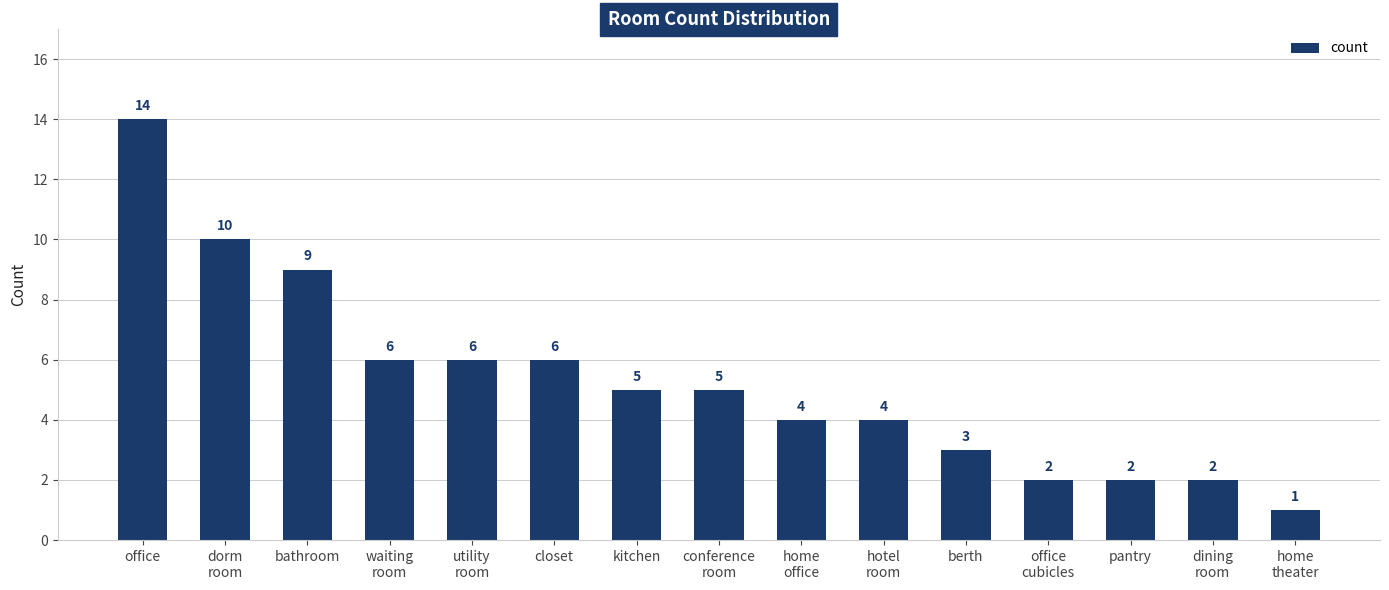

What is the ratio of the value at berth to the value at home
theater?

3.0